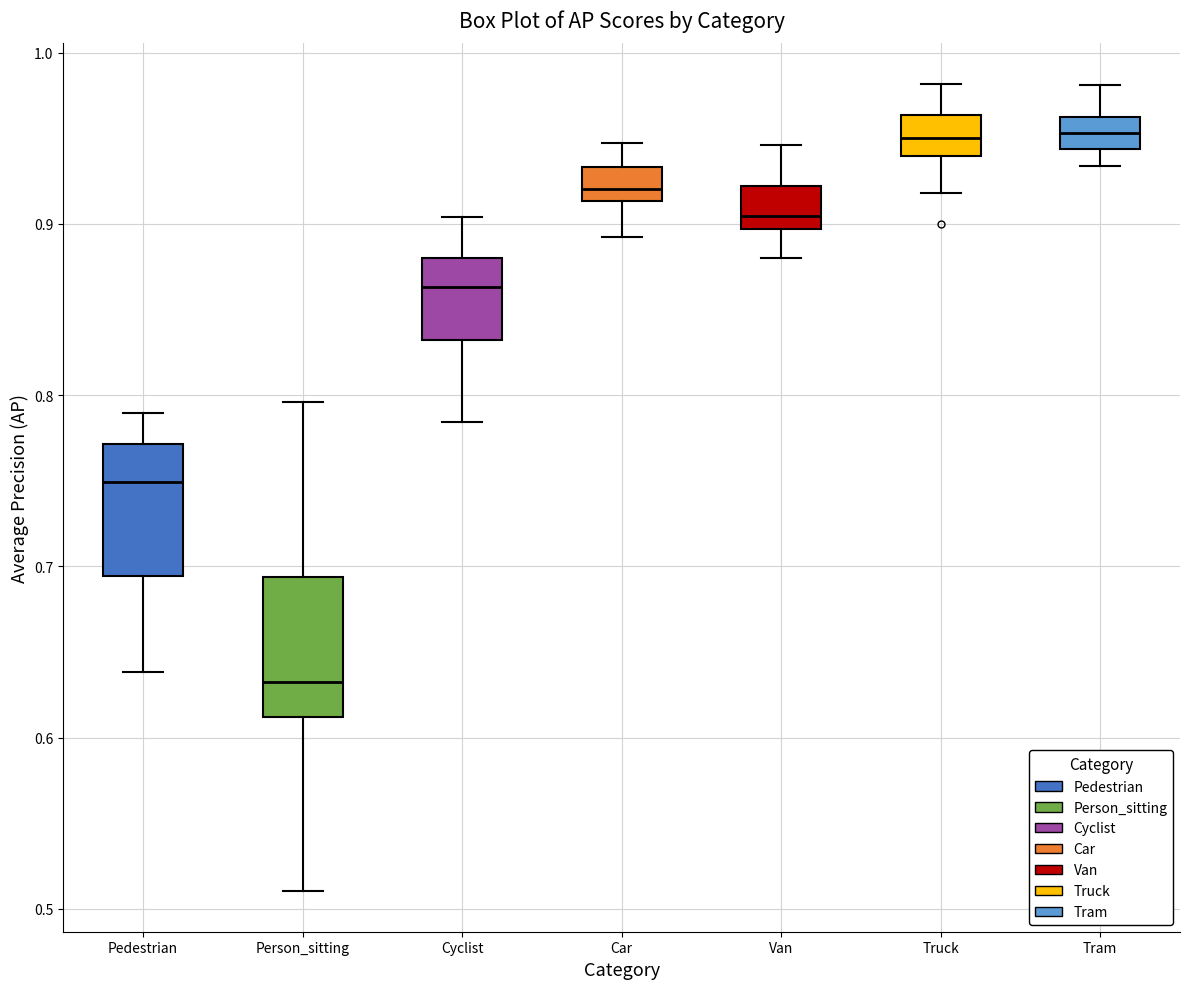

Where is the upper edge of the box for Car on the y-axis? The values are not printed on the chart, so give them approximately, as read against the axis.

0.93